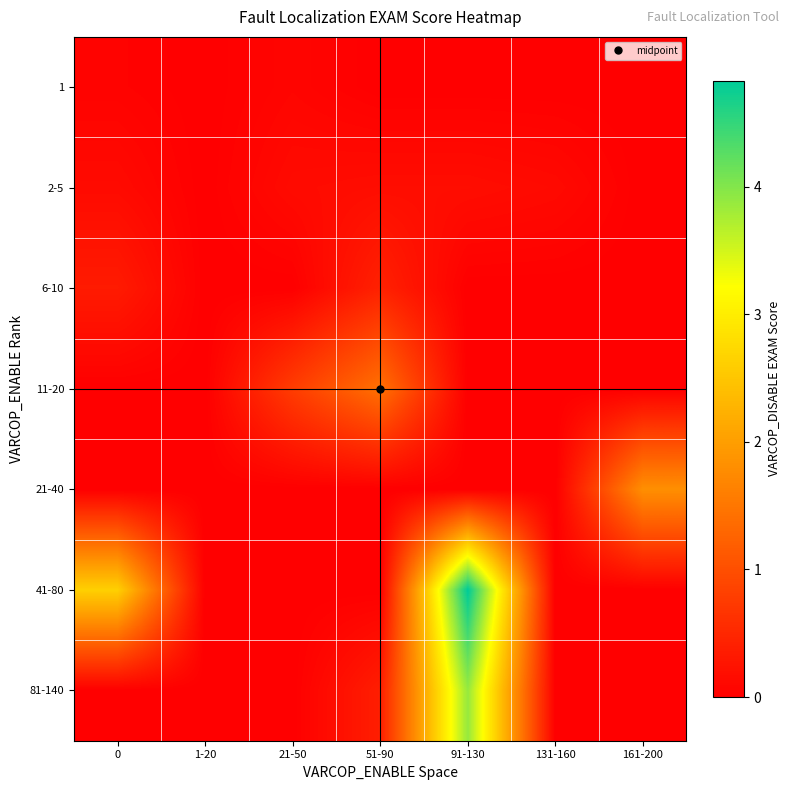

How many data points does each series have?

7